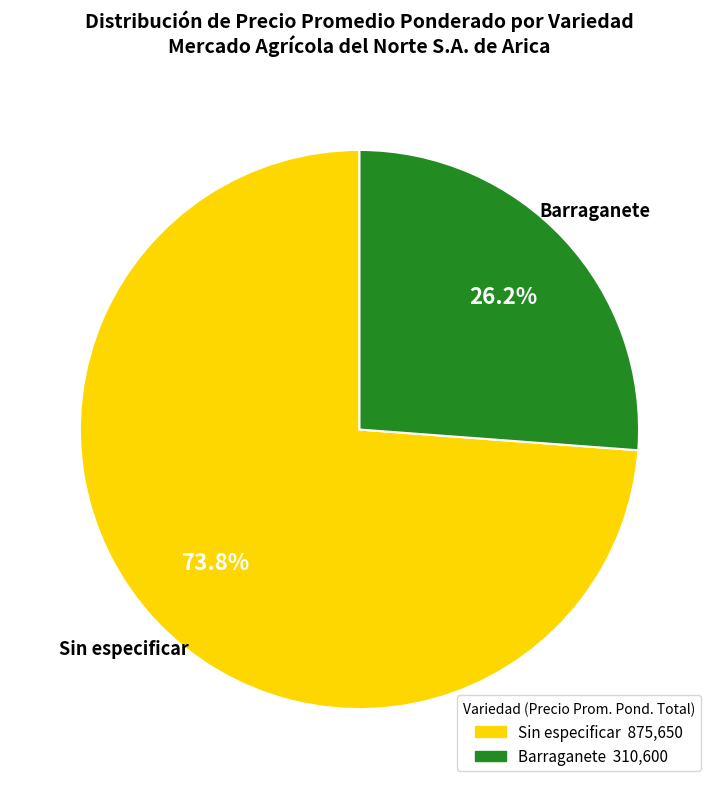

Does any single category account for the majority?

Yes